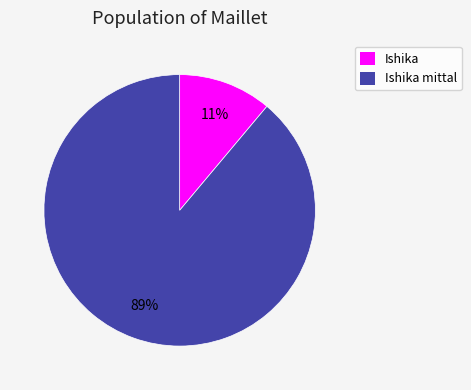

Does any single category account for the majority?

Yes